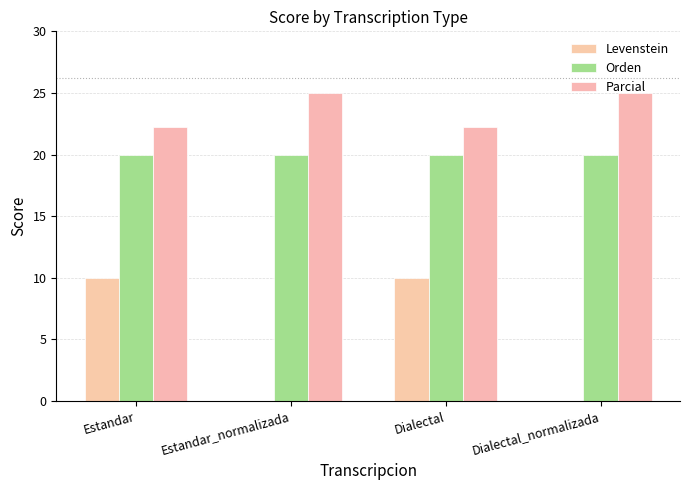

What is the sum of all Levenstein values?

20.0